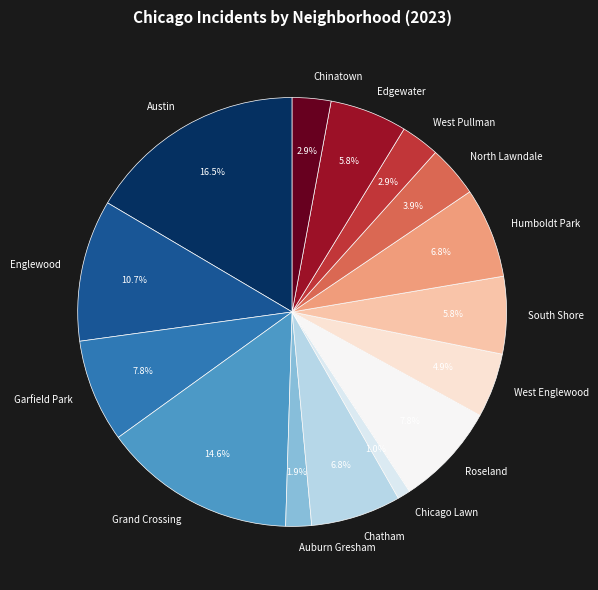

Which has a higher value, Humboldt Park or Roseland?

Roseland